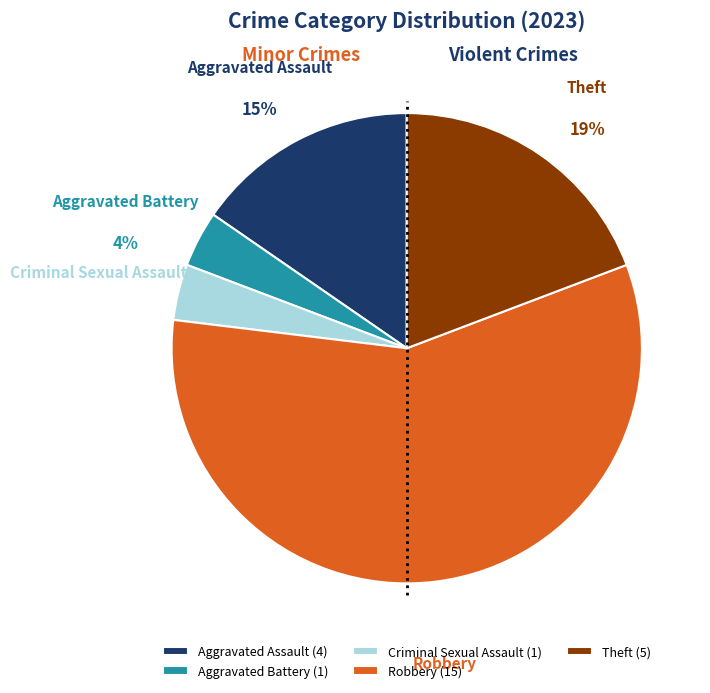

Is it true that Criminal Sexual Assault is 4% of the pie?

True